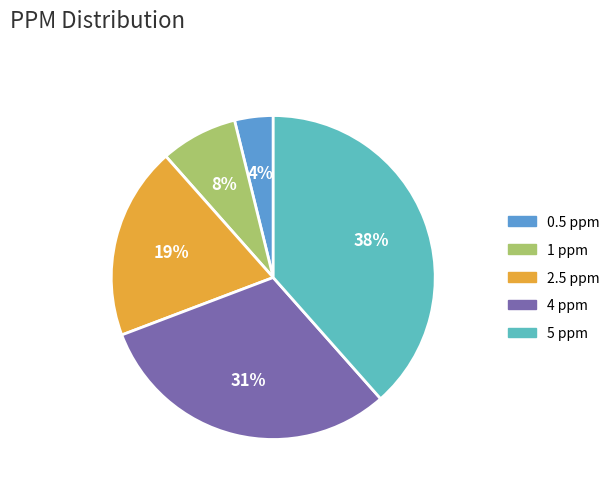

Do 5 ppm and 0.5 ppm together represent more than half of the pie?

No